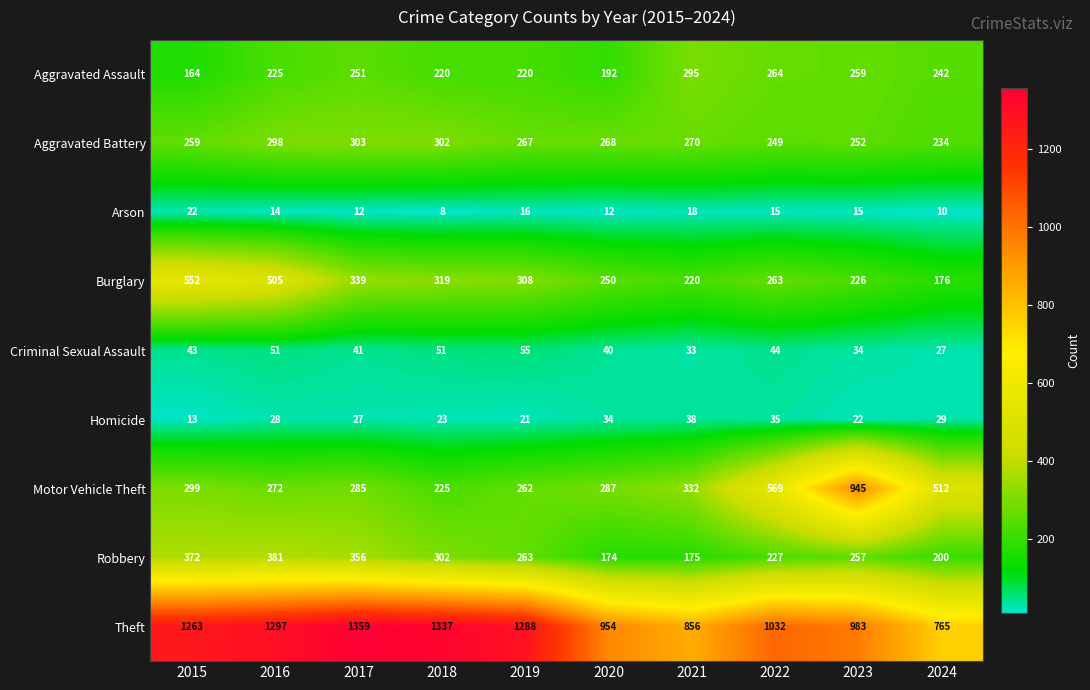

What is the average value of the Aggravated Assault series?

233